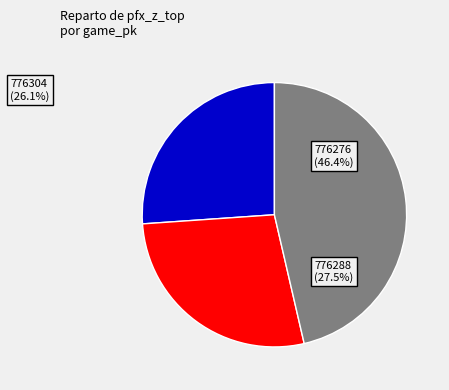

Between 776276 and 776304, which is larger?

776276